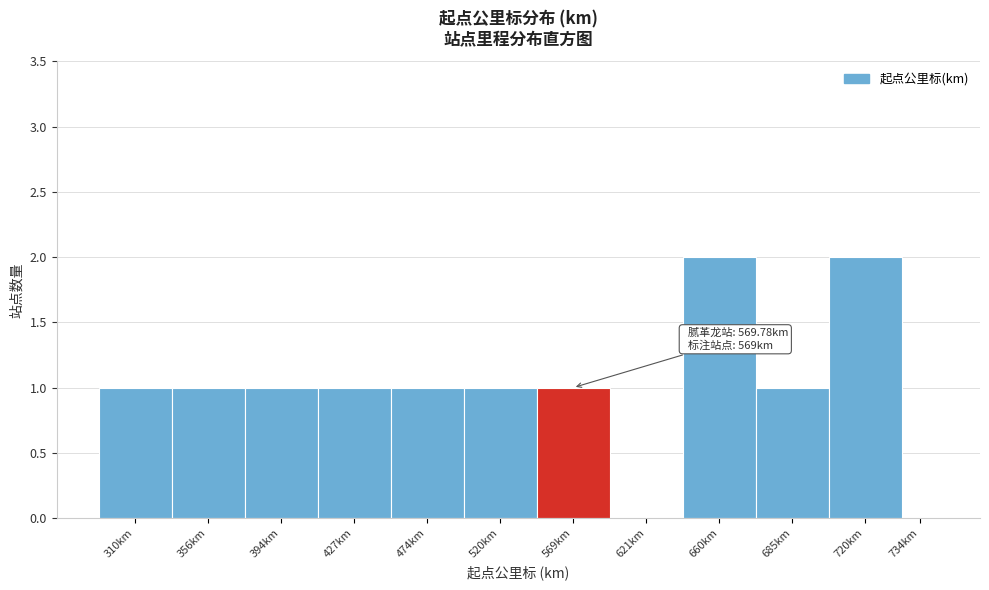

Reading left to right, extract all data points from this chart.

310km=1	356km=1	394km=1	427km=1	474km=1	520km=1	569km=1	621km=0	660km=2	685km=1	720km=2	734km=0